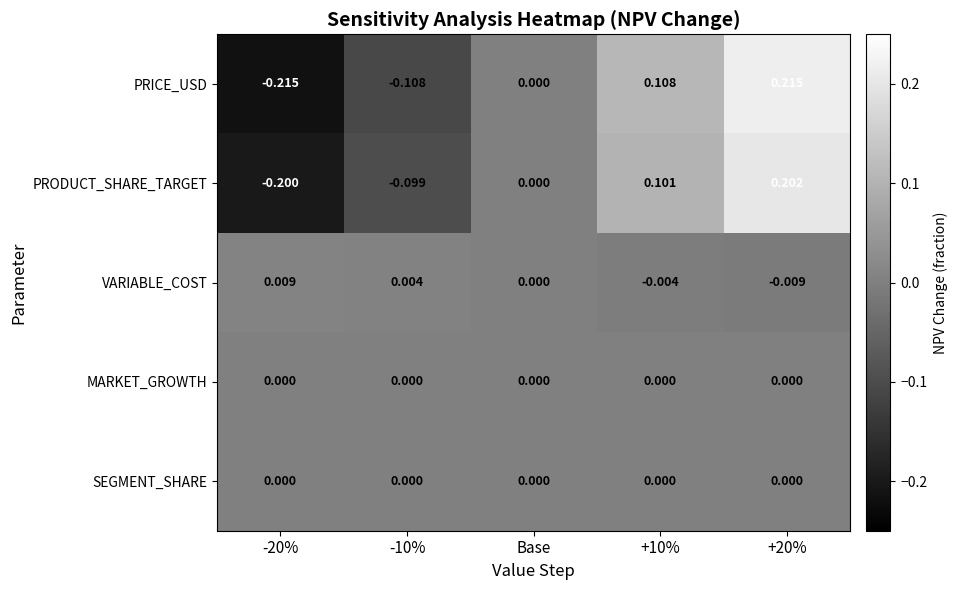

How many categories are shown in the chart?

5